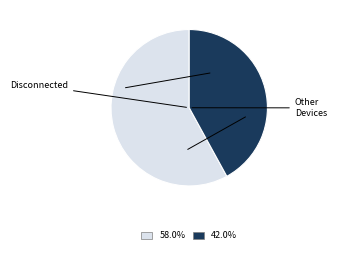

Approximately how many times larger is the value at 58.0% compared to 42.0%?

1.4